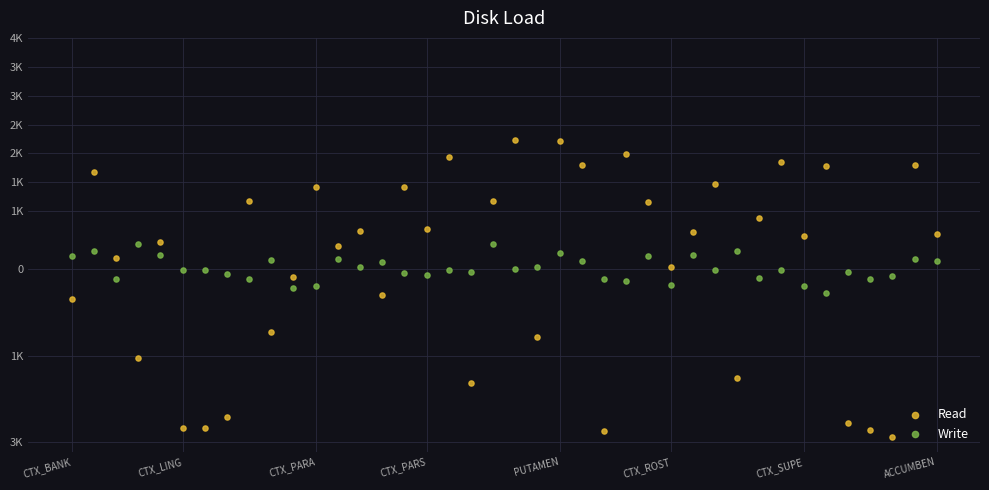

What are all the series names shown in the legend?

Read, Write